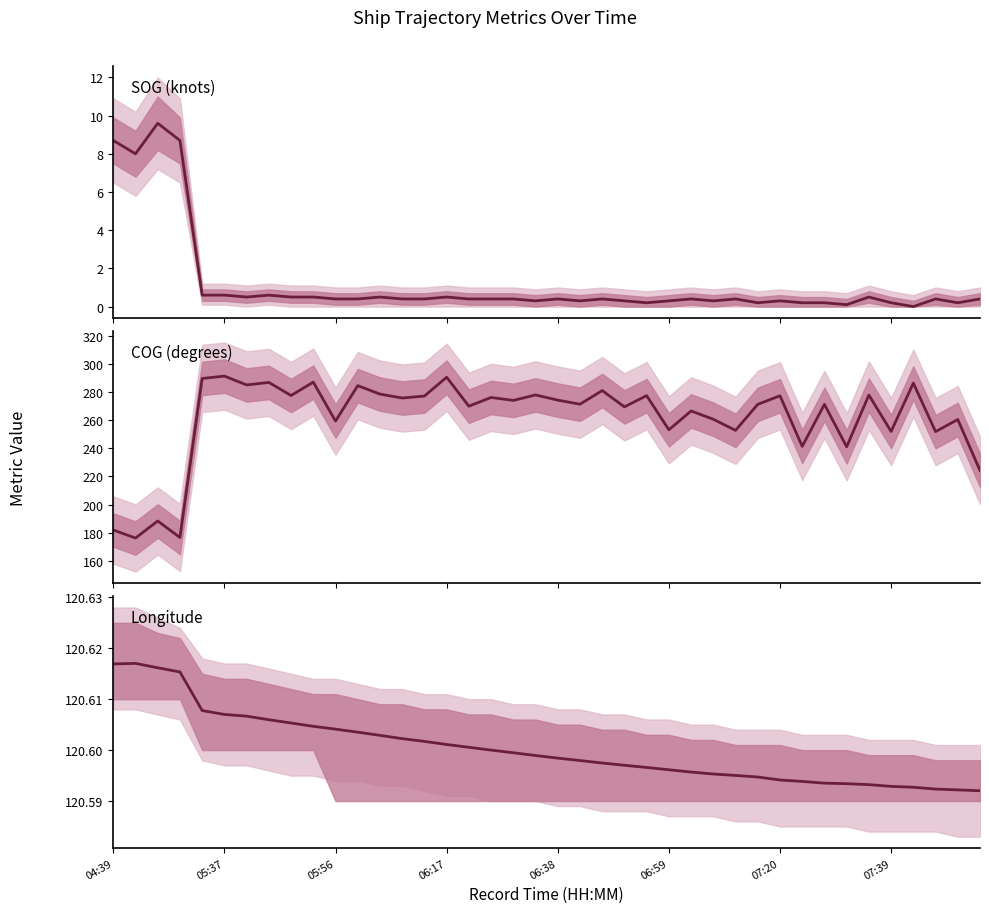

True or false: COG and Longitude intersect in this chart.

False